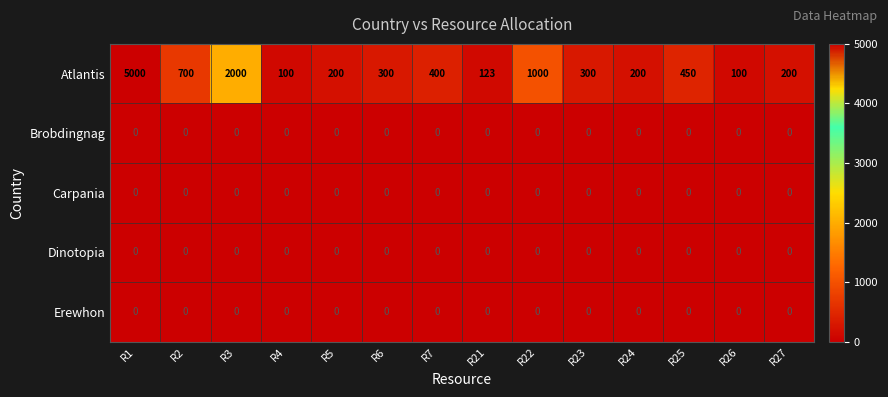

How many distinct data groups are displayed?

5